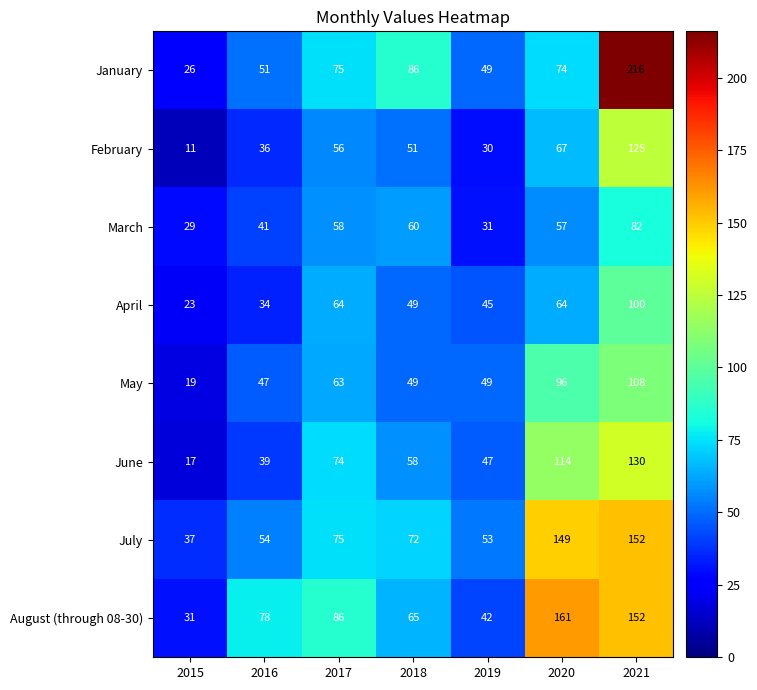

What is the total value across all series at 2018?

490